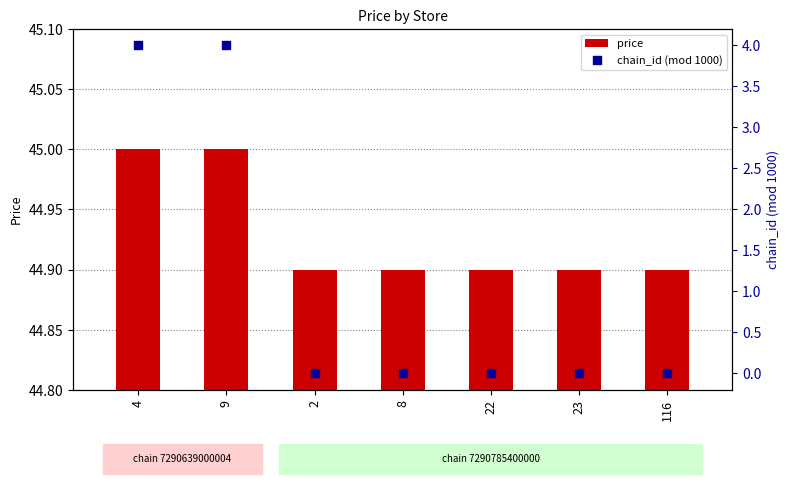

Which series has the largest Y range (max minus min)?

chain_id (mod 1000)